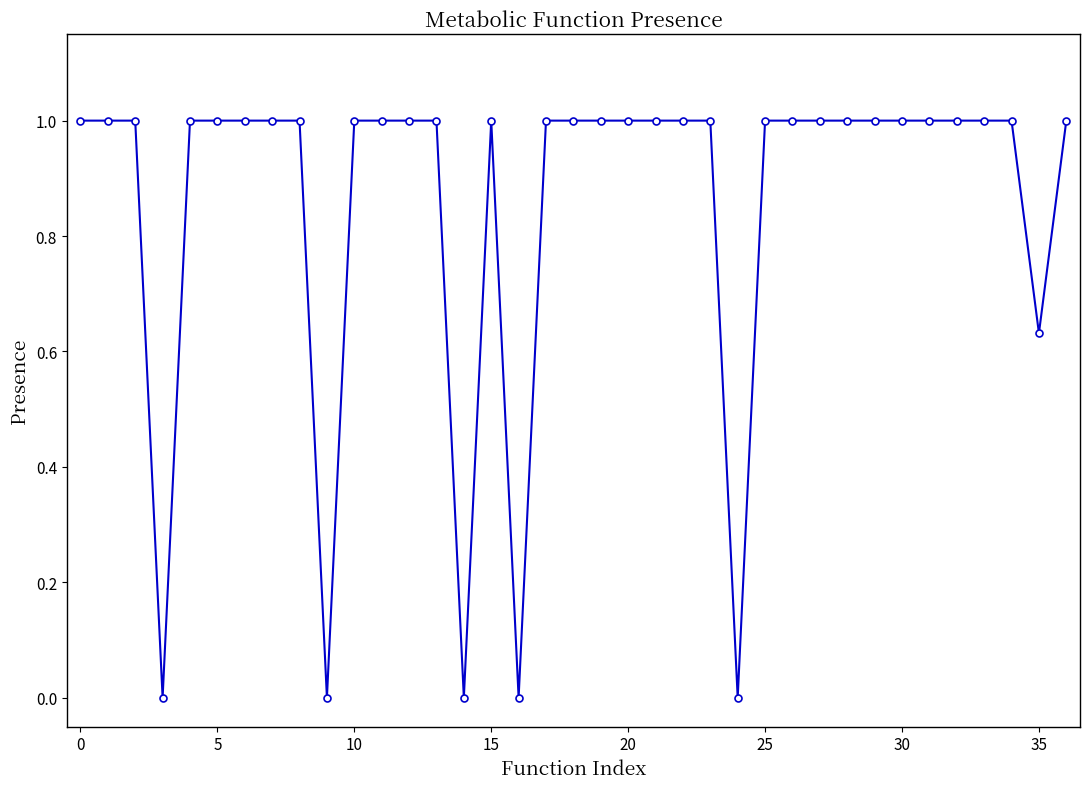

What is the value of the 27th point from the left?

1.0